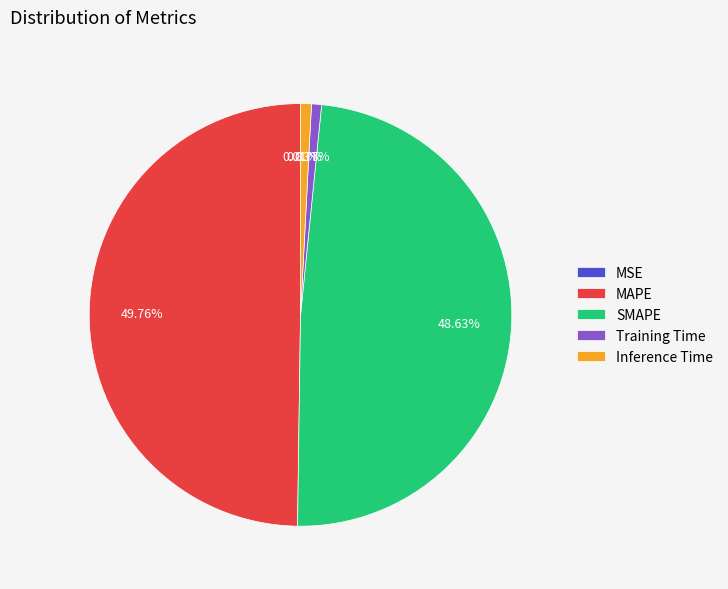

Approximately how many times larger is the value at SMAPE compared to MAPE?

1.0